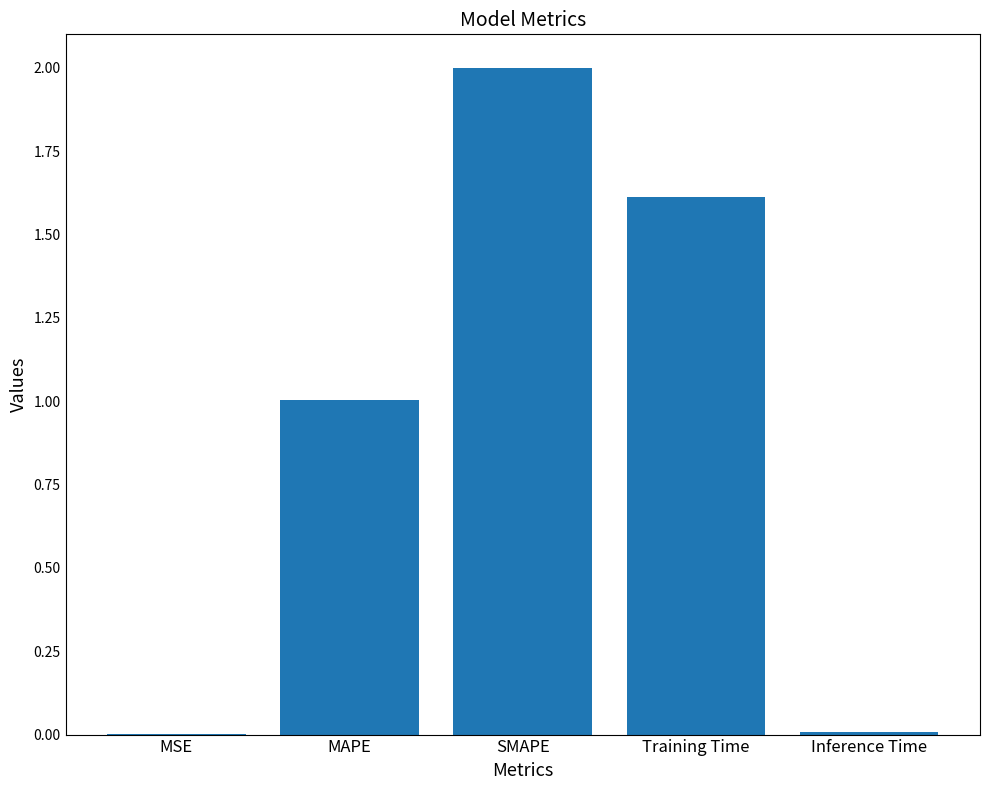

What is the sum of all values?

4.6